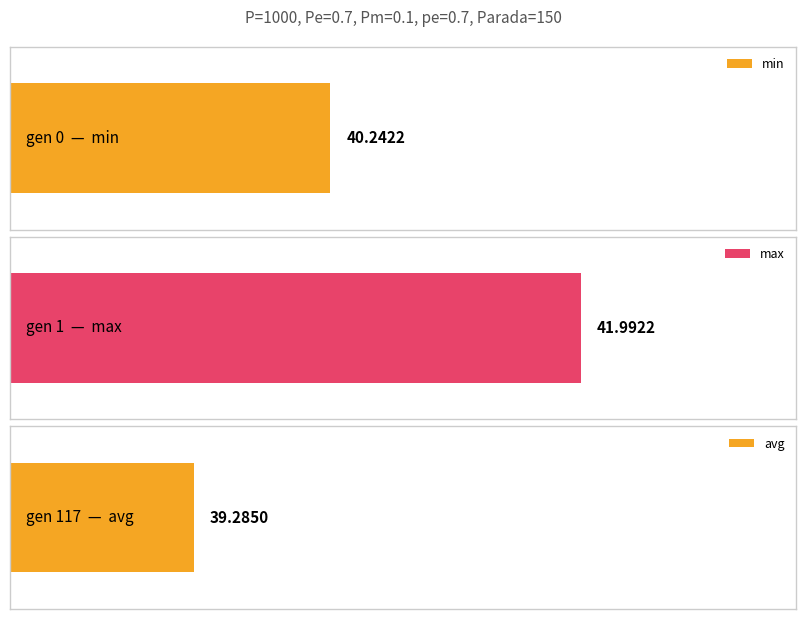

Which series has the largest total across all categories?

max